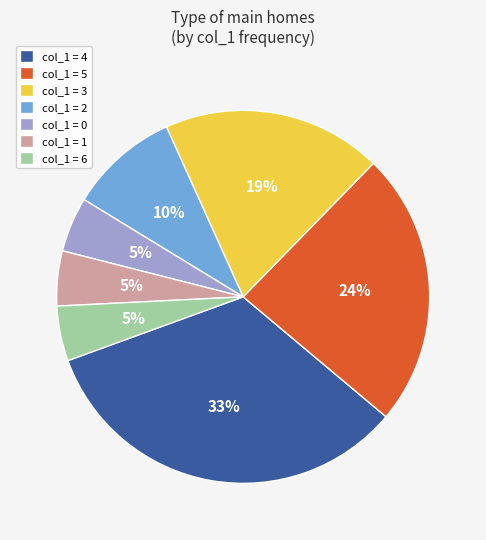

To the nearest percent, what is the combined percentage of col_1 = 6 and col_1 = 4?

38%